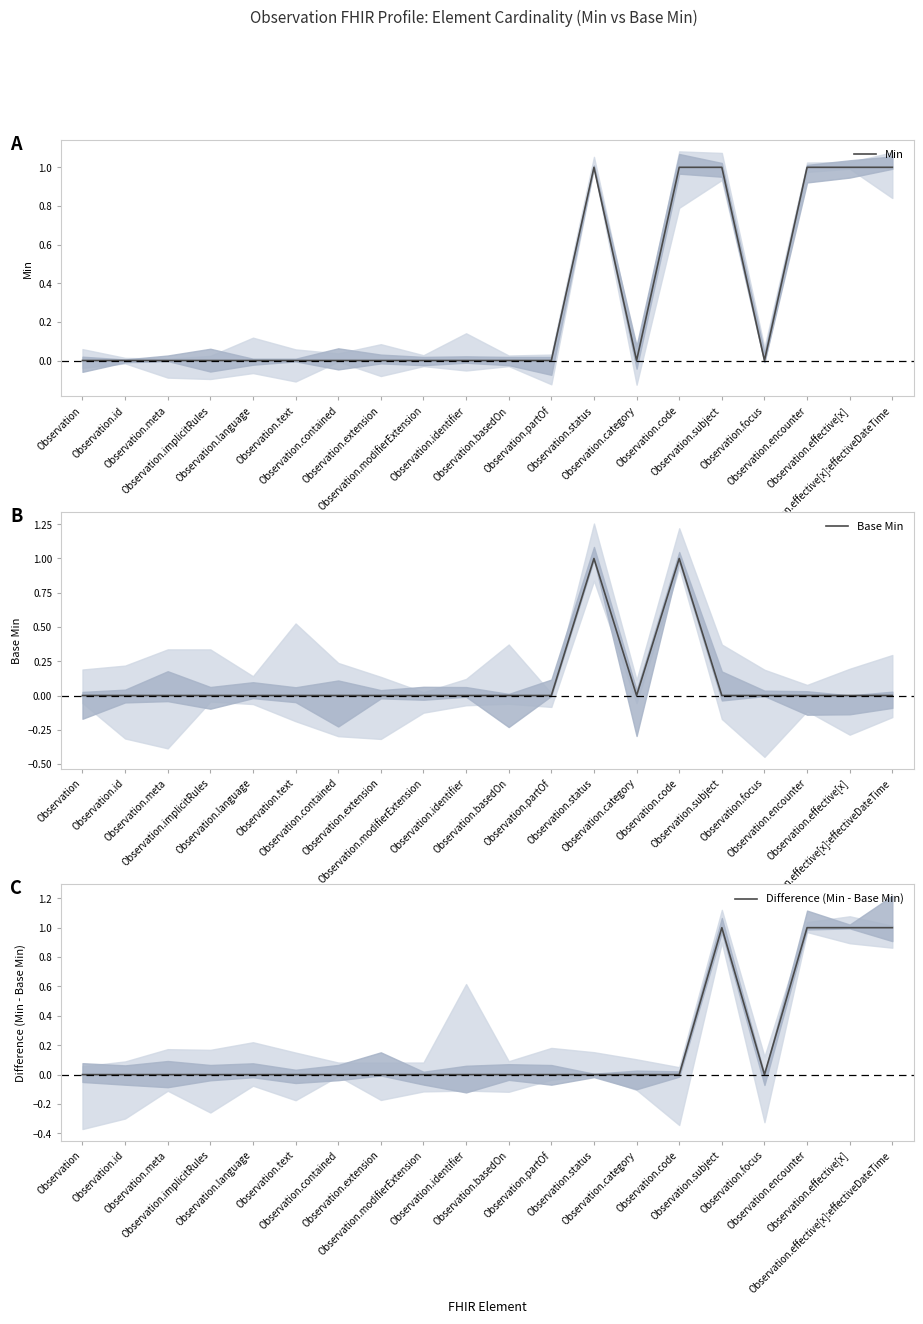

How many interior local peaks does the Difference (Min - Base Min) series have?

1